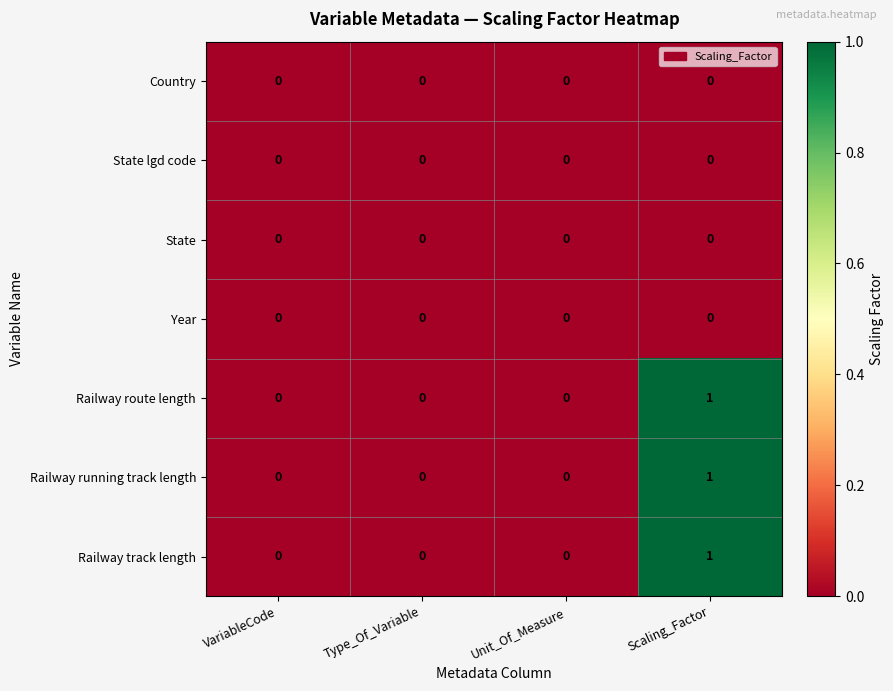

What is the total value across all series at Scaling_Factor?

3